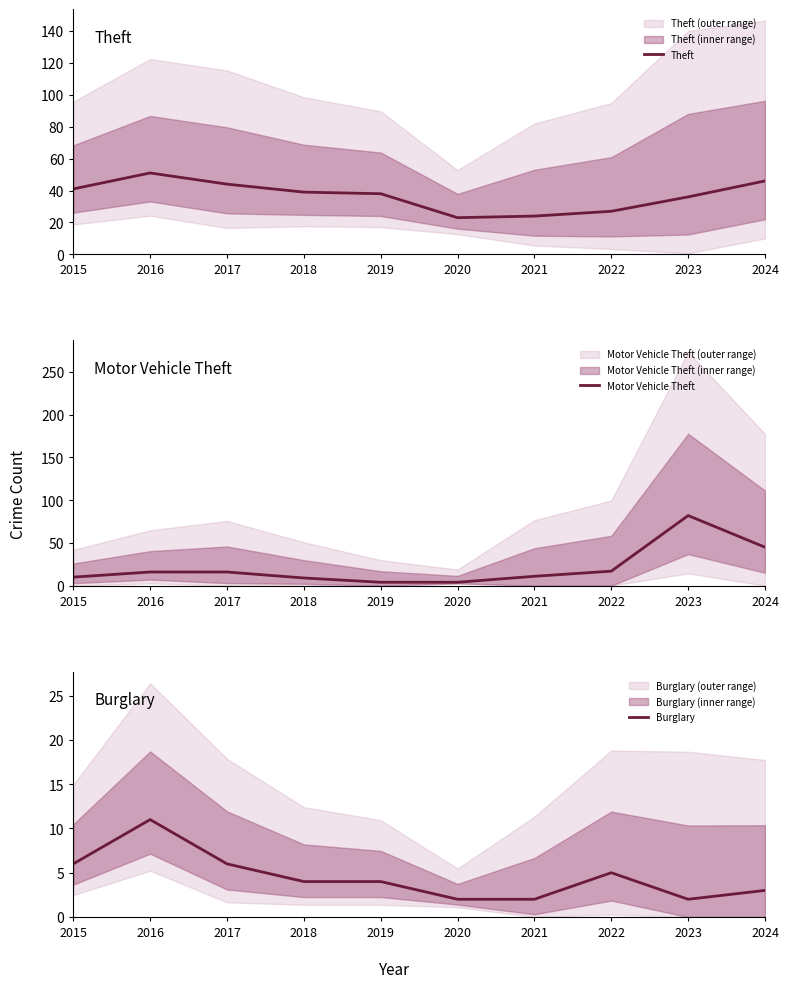

How many lines are shown in the chart?

3